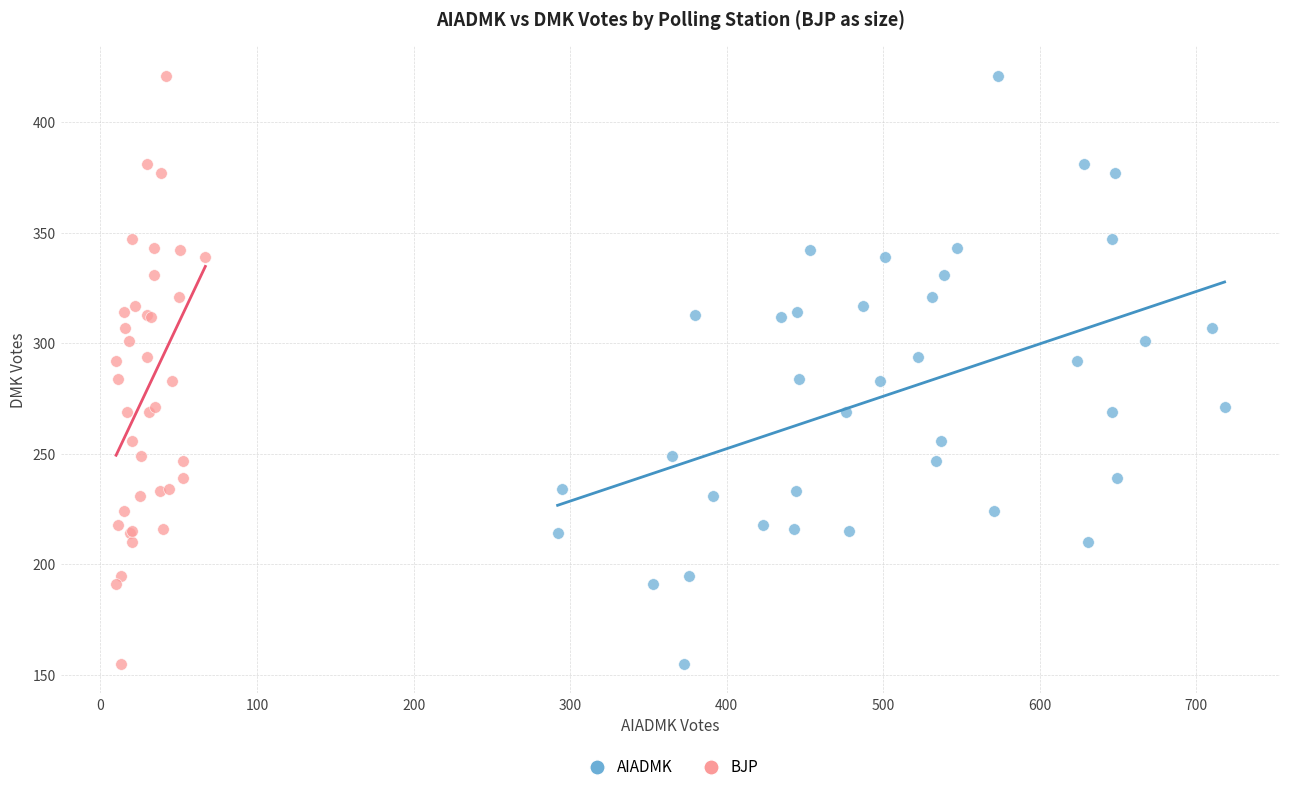

What are all the series names shown in the legend?

AIADMK, BJP